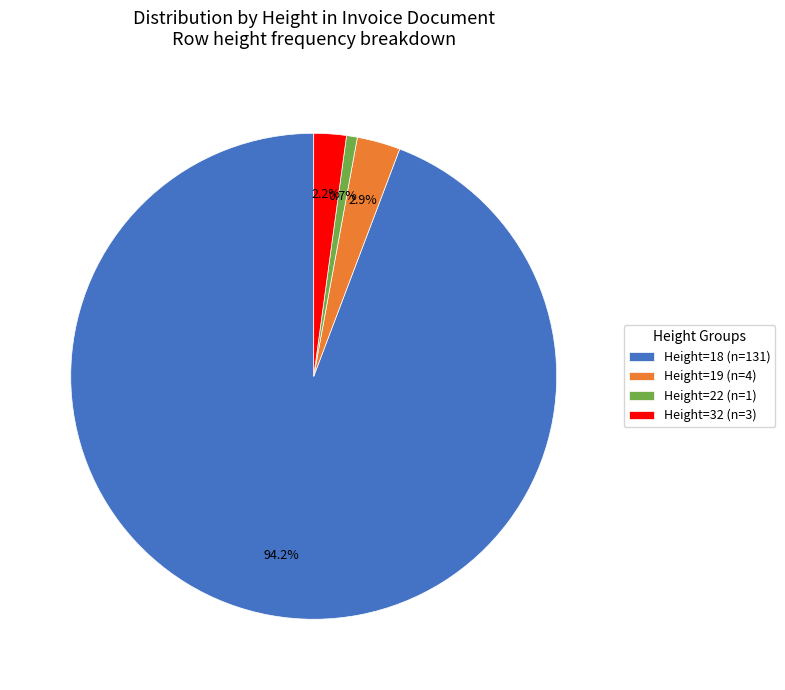

How much of the chart is everything except Height=22 (n=1)?

99.3%